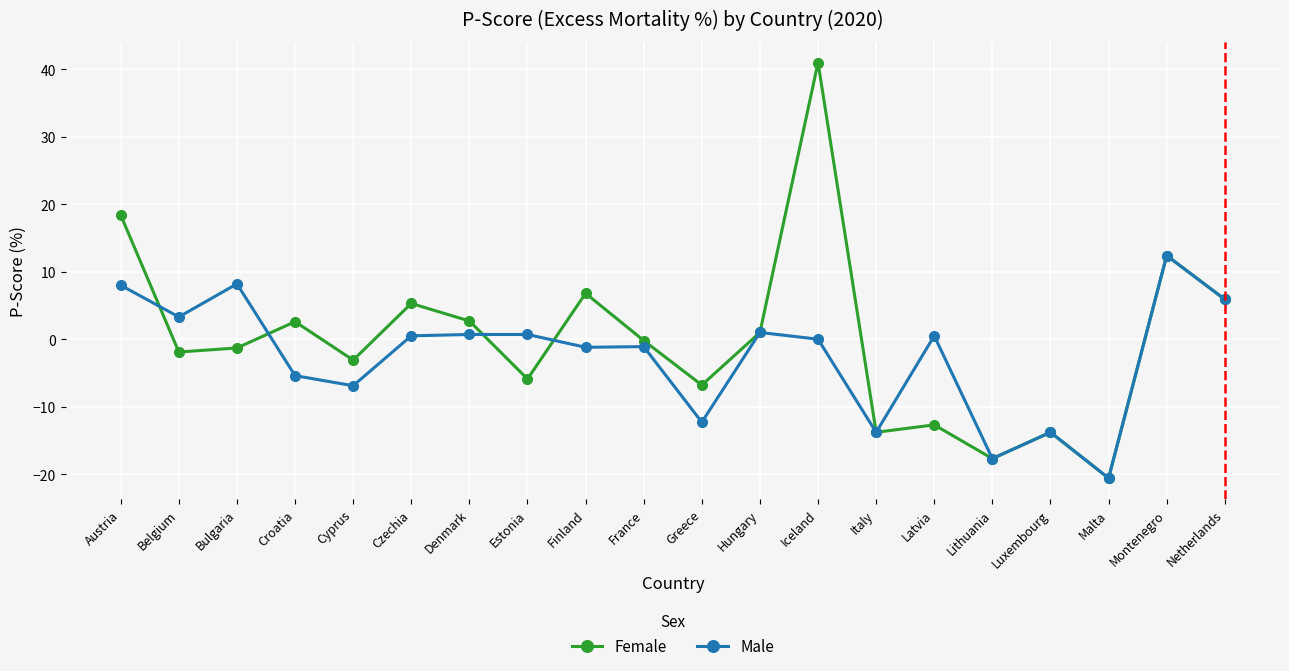

Count the number of categories in the chart.

20